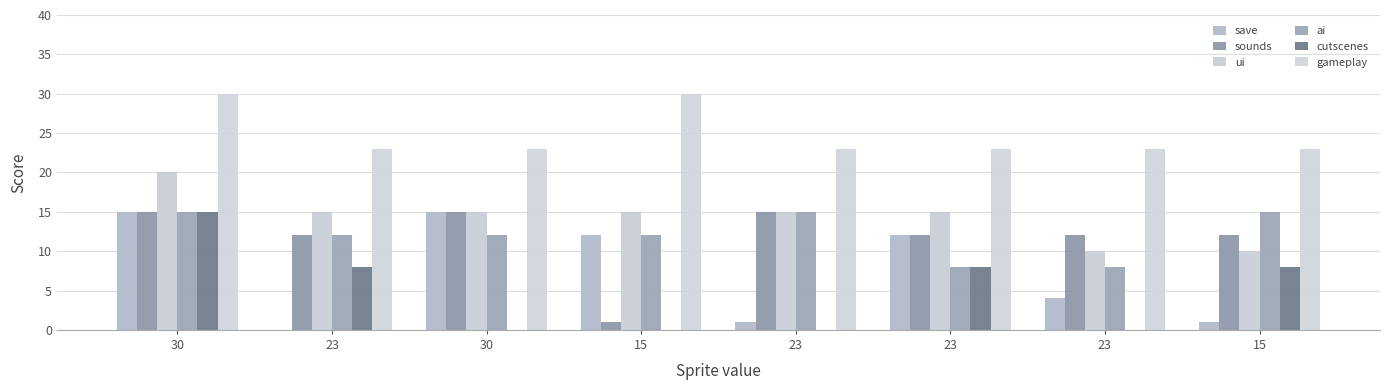

Which series changed the most between 23 and 23?

cutscenes